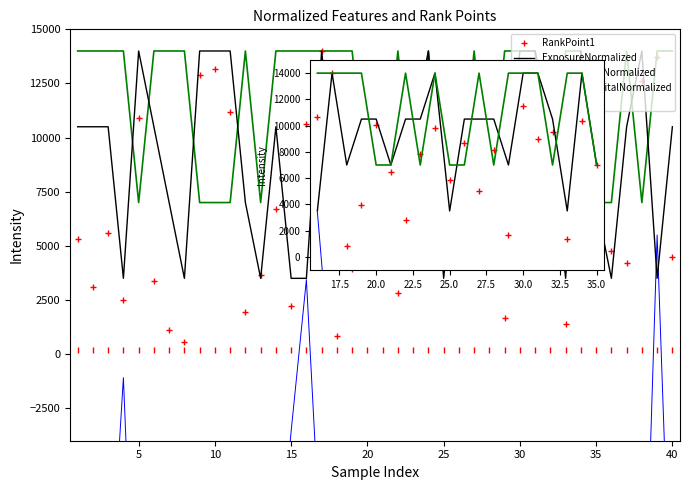

Count the number of categories in the chart.

40